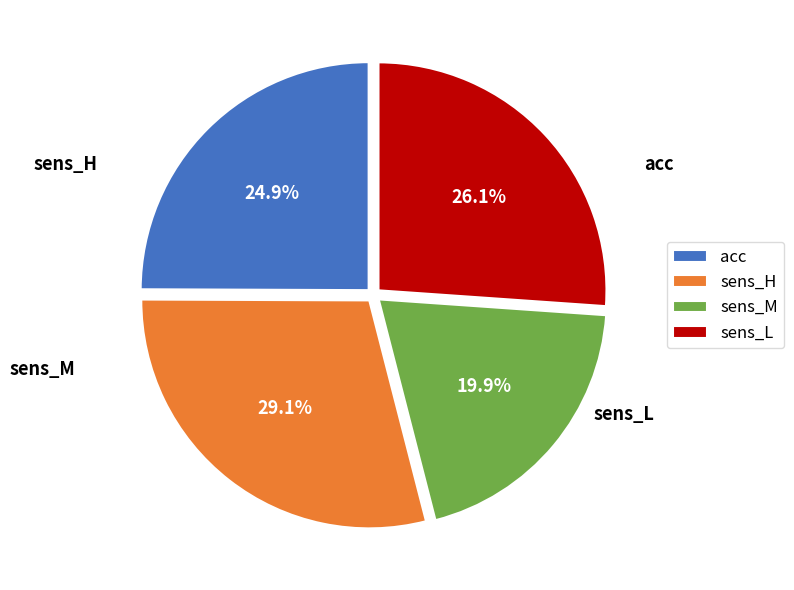

Which has a higher value, sens_H or acc?

sens_H